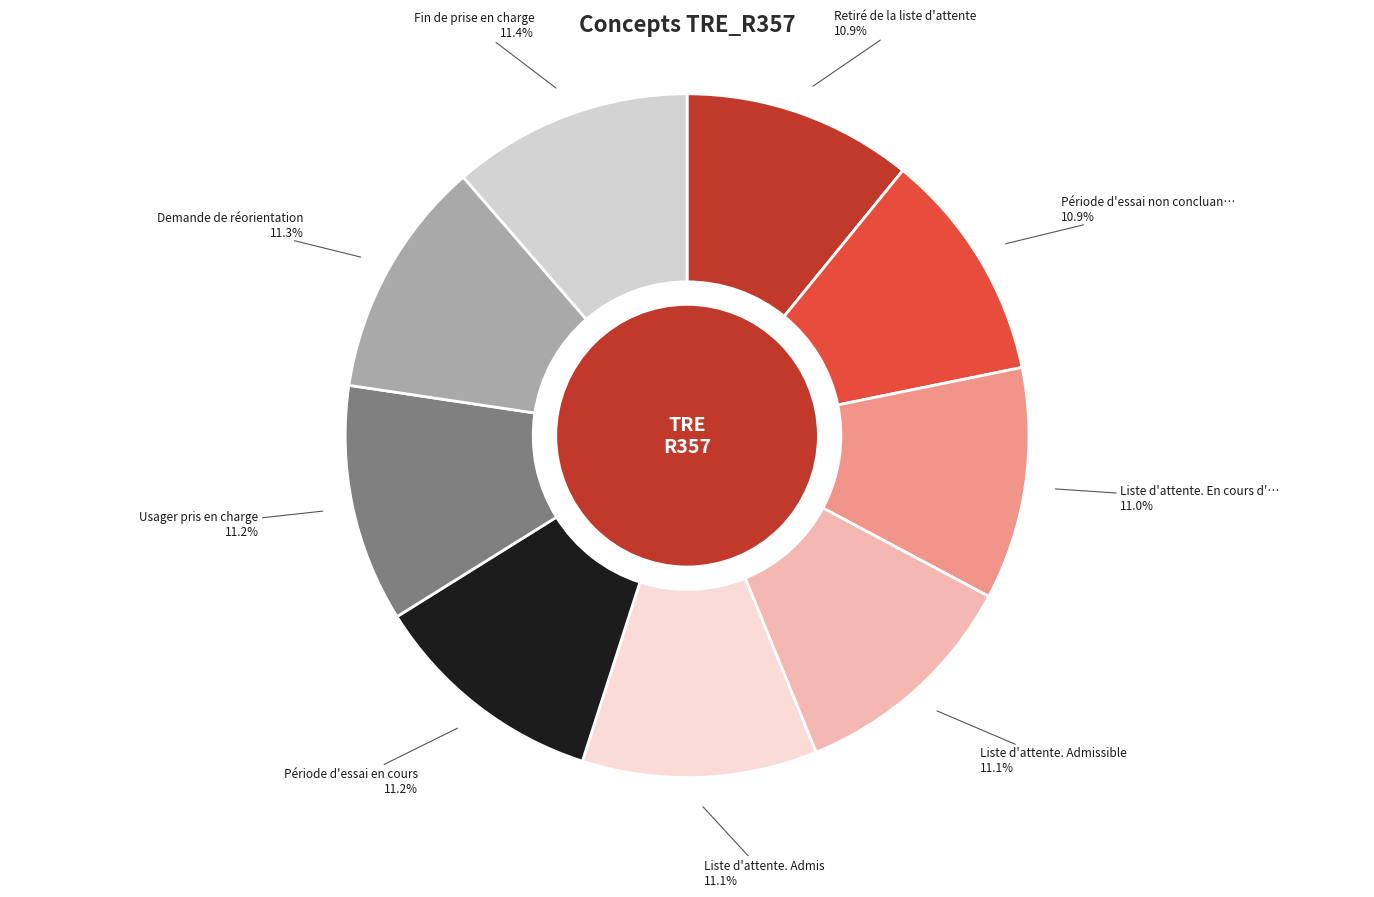

Does any single category account for the majority?

No